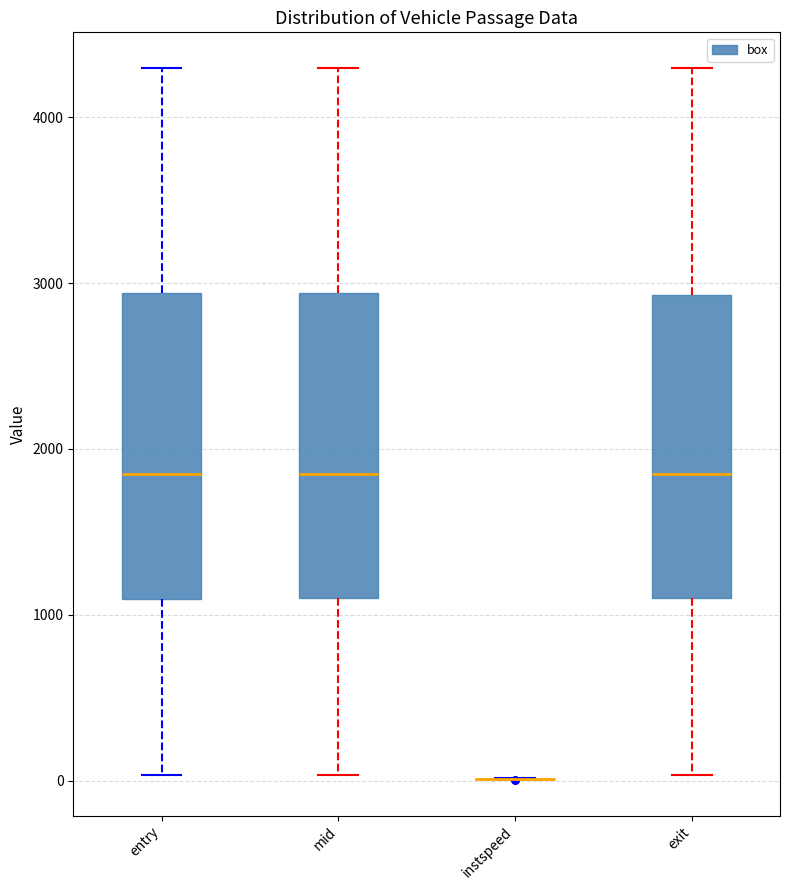

Reading left to right, transcribe this box plot: for each box, give where its median line is, the range the box spans, and where its two whiskers end, as read against the y-axis. The values are not printed on the chart, so give them approximately, as read against the axis.

entry: median 1800, box 1100 to 2900, whiskers 0 to 4300
mid: median 1800, box 1100 to 2900, whiskers 0 to 4300
instspeed: box collapsed to a line at 0, whiskers 0 to 0
exit: median 1900, box 1100 to 2900, whiskers 0 to 4300